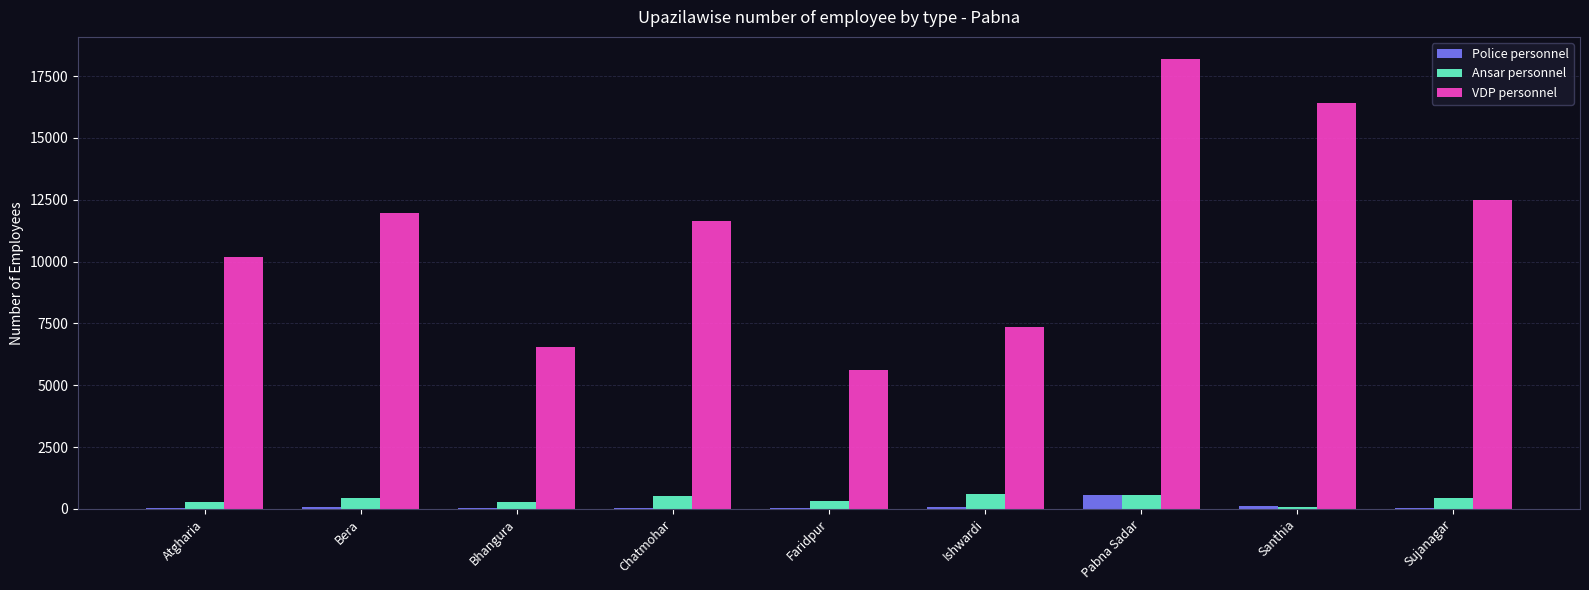

True or false: VDP personnel has a value of 11648 at Chatmohar.

True